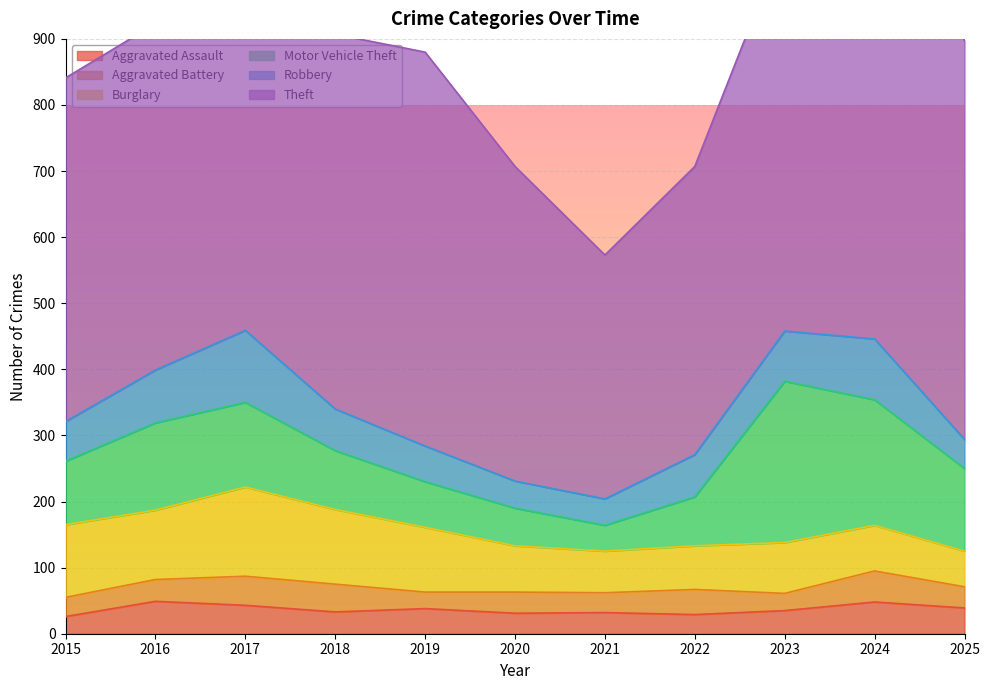

In Robbery, how many points are lower than both neighbors (excluding endpoints)?

1